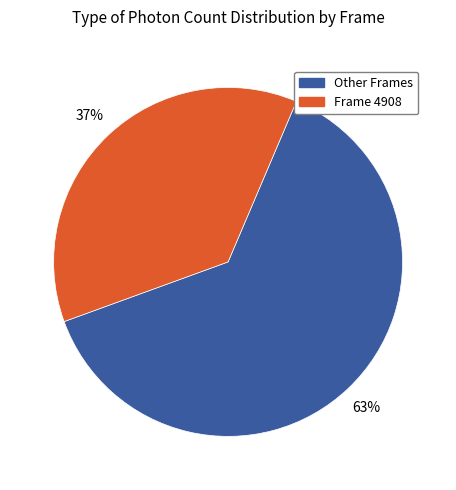

To the nearest percent, what is the average slice percentage?

50%